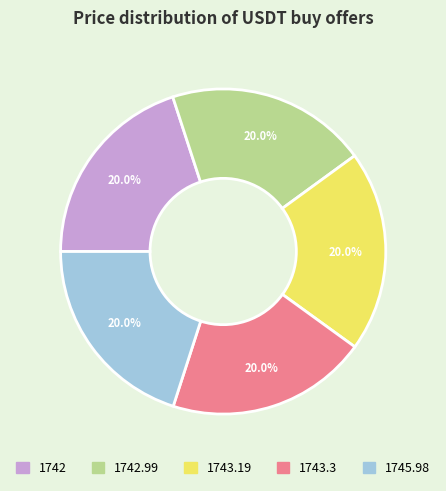

How many segments does this pie chart have?

5